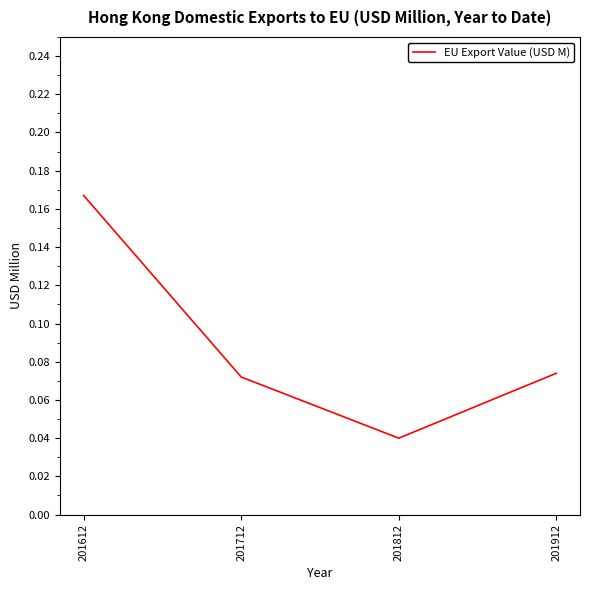

Which category has the highest value across all series?

201612